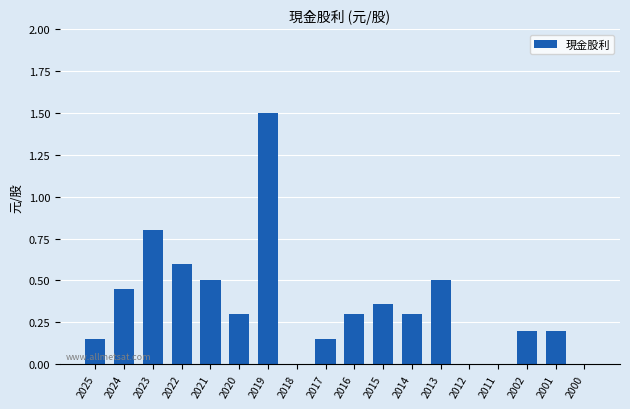

What is the maximum value shown in the chart?

1.5